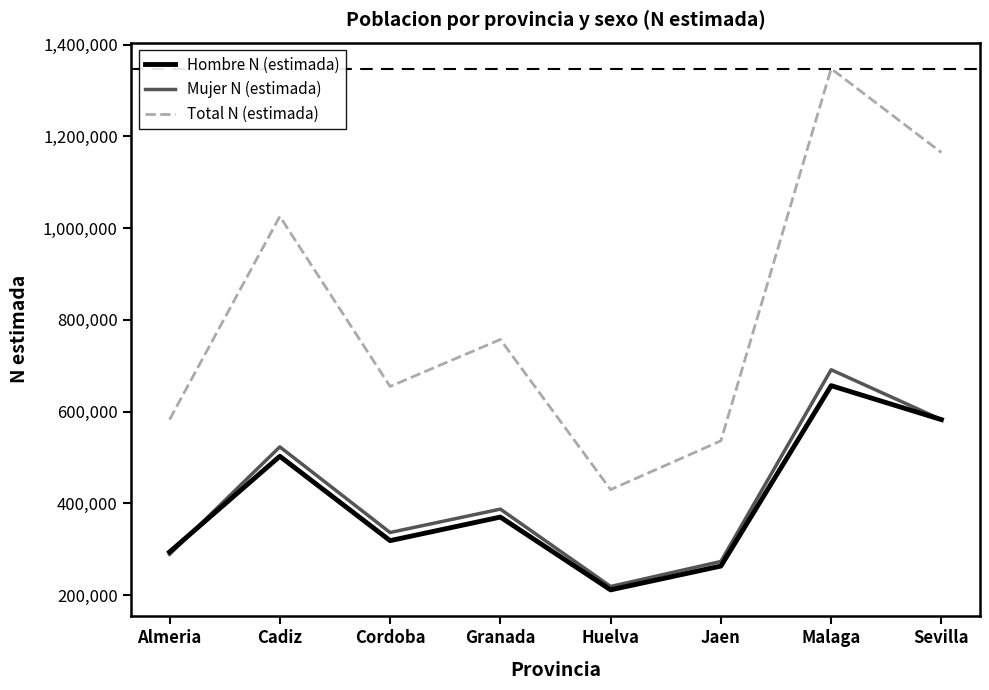

Where does the Mujer N (estimada) series first go above 387283?

Cadiz